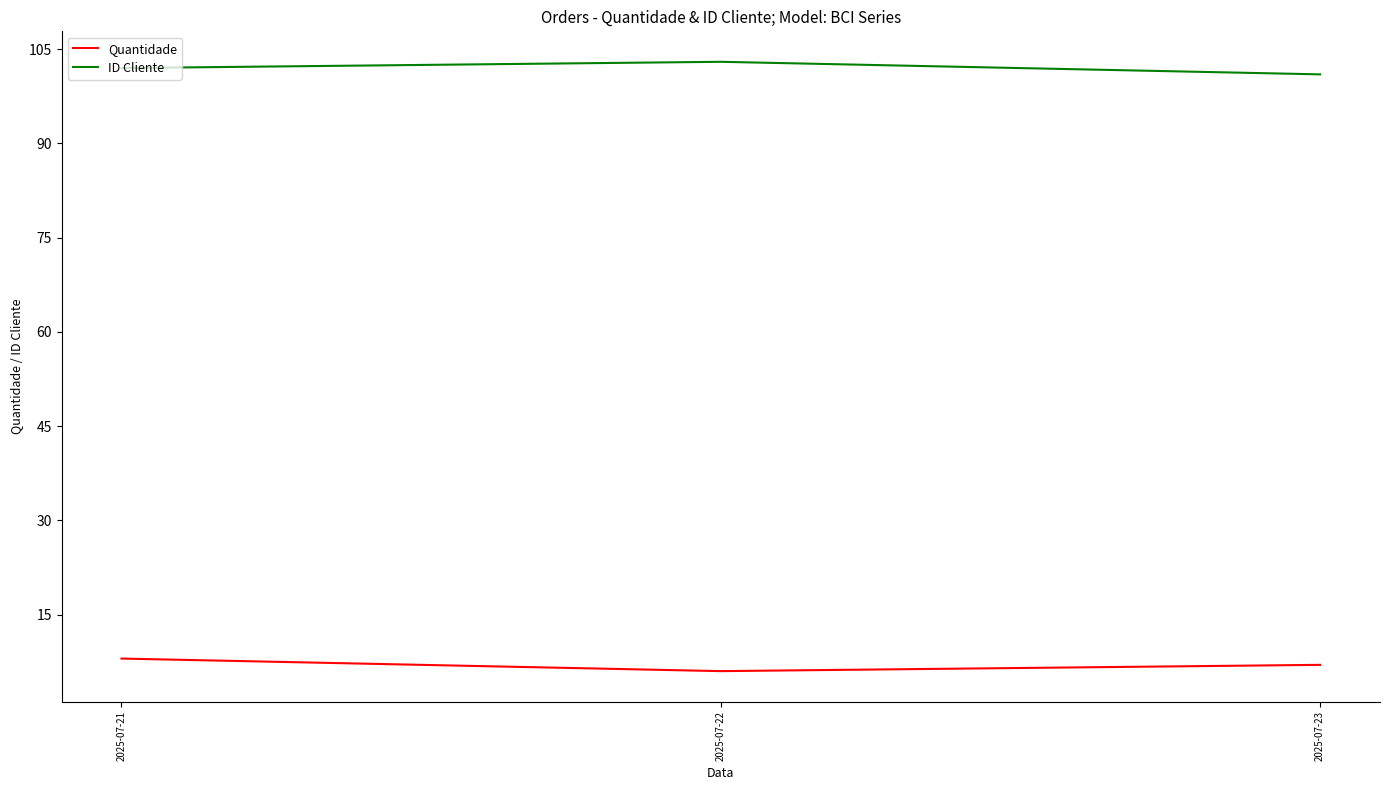

How many categories are shown in the chart?

3